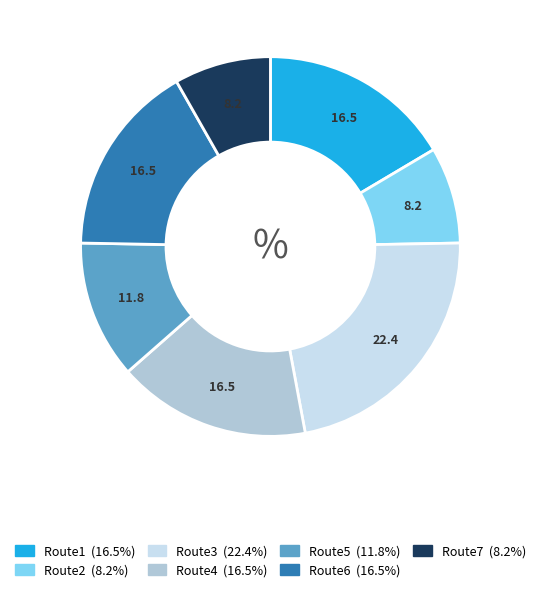

Does Route3 account for over 50% of the chart?

No